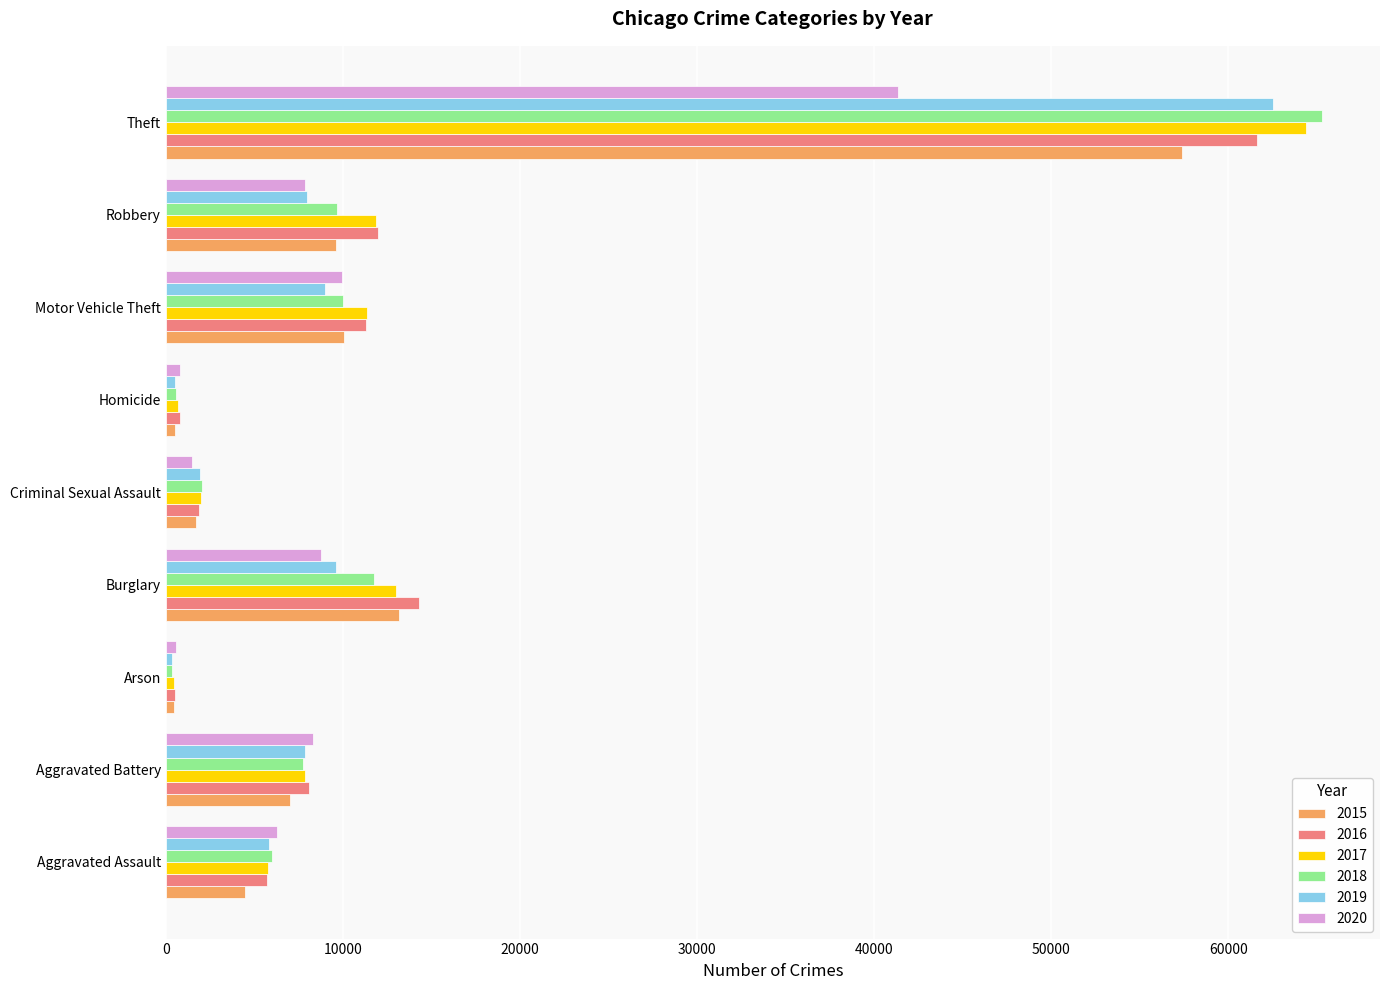

At how many categories does at least one series exceed 24823?

1